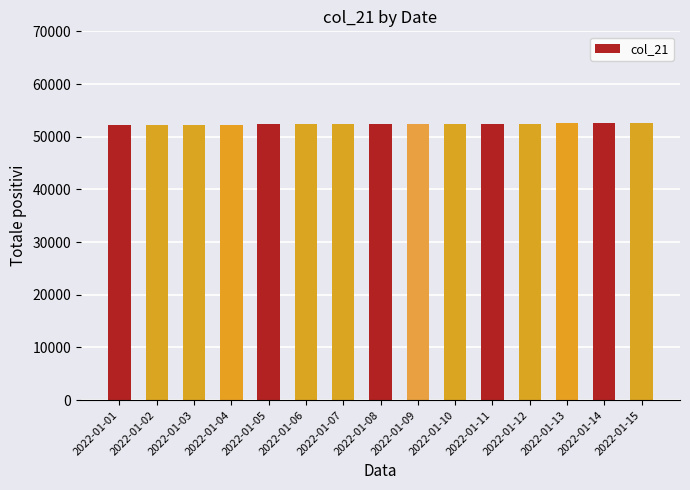

What is the change in value from 2022-01-14 to 2022-01-15?

+24